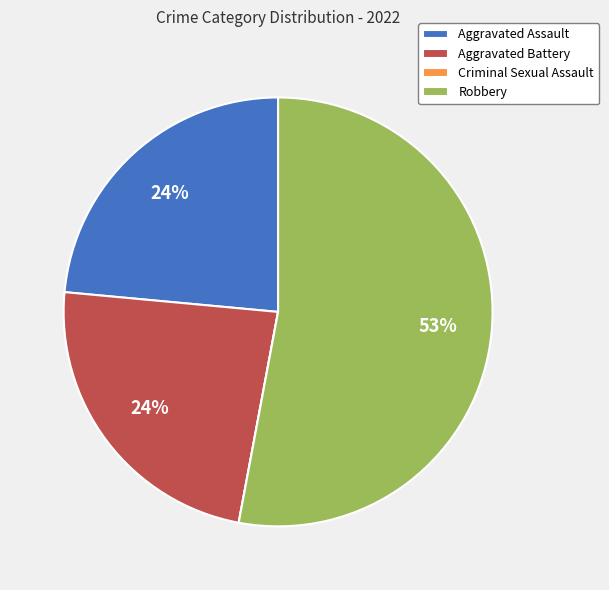

Which slice is the largest?

Robbery